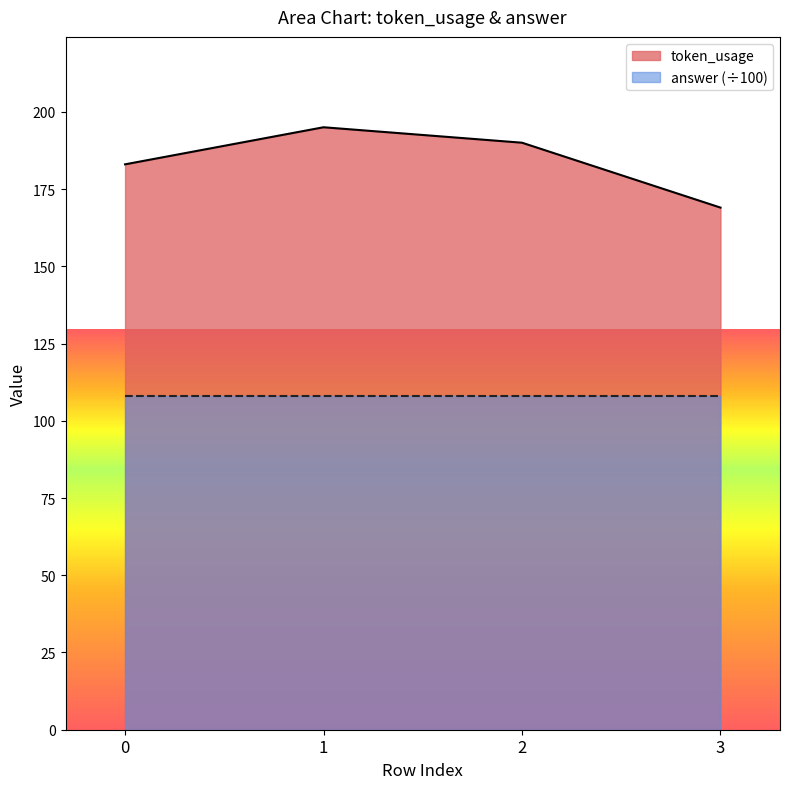

Reading left to right, transcribe all the data shown in this chart.

183	195	190	169